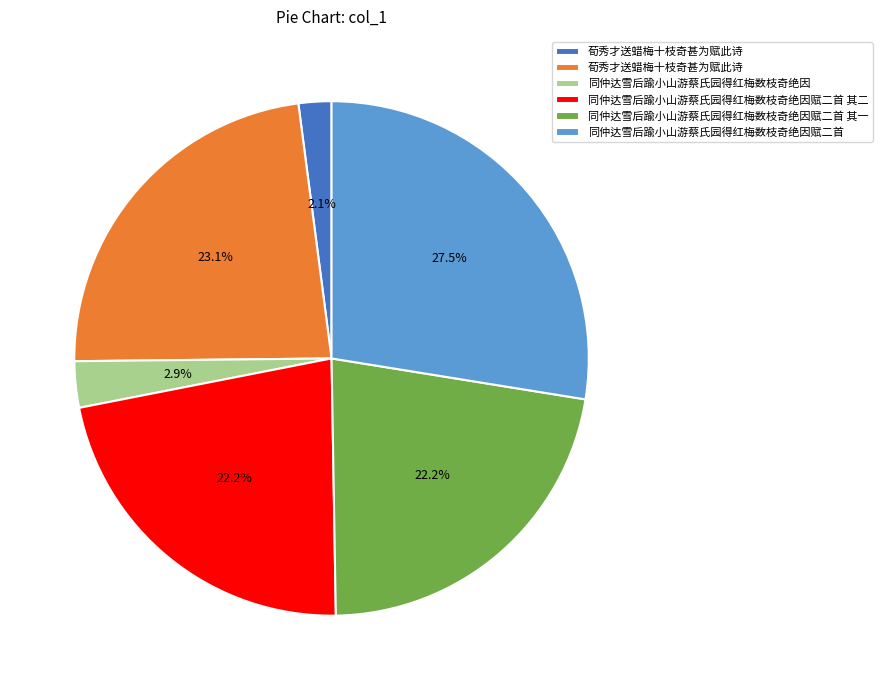

Is there any slice that represents more than half of the pie?

No